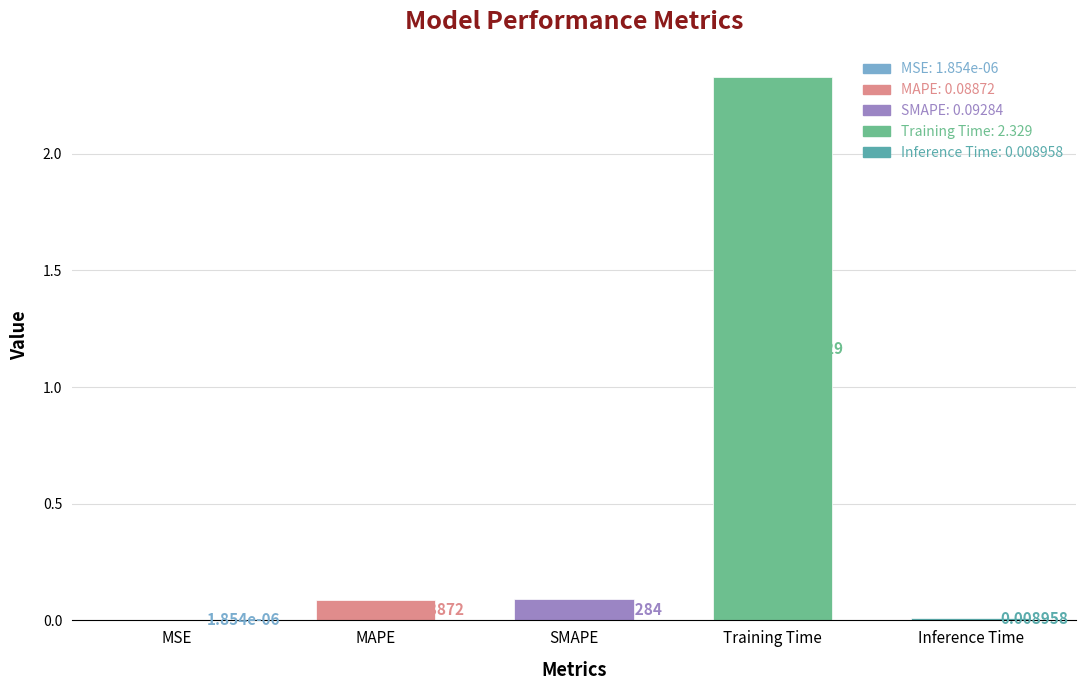

Between Training Time and Inference Time, which is larger?

Training Time